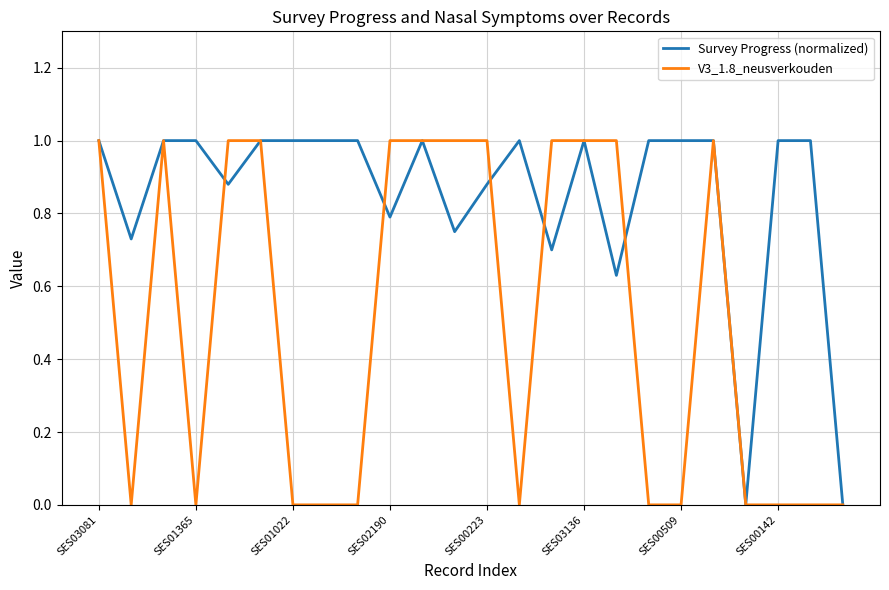

True or false: V3_1.8_neusverkouden and Survey Progress (normalized) cross at least once.

True